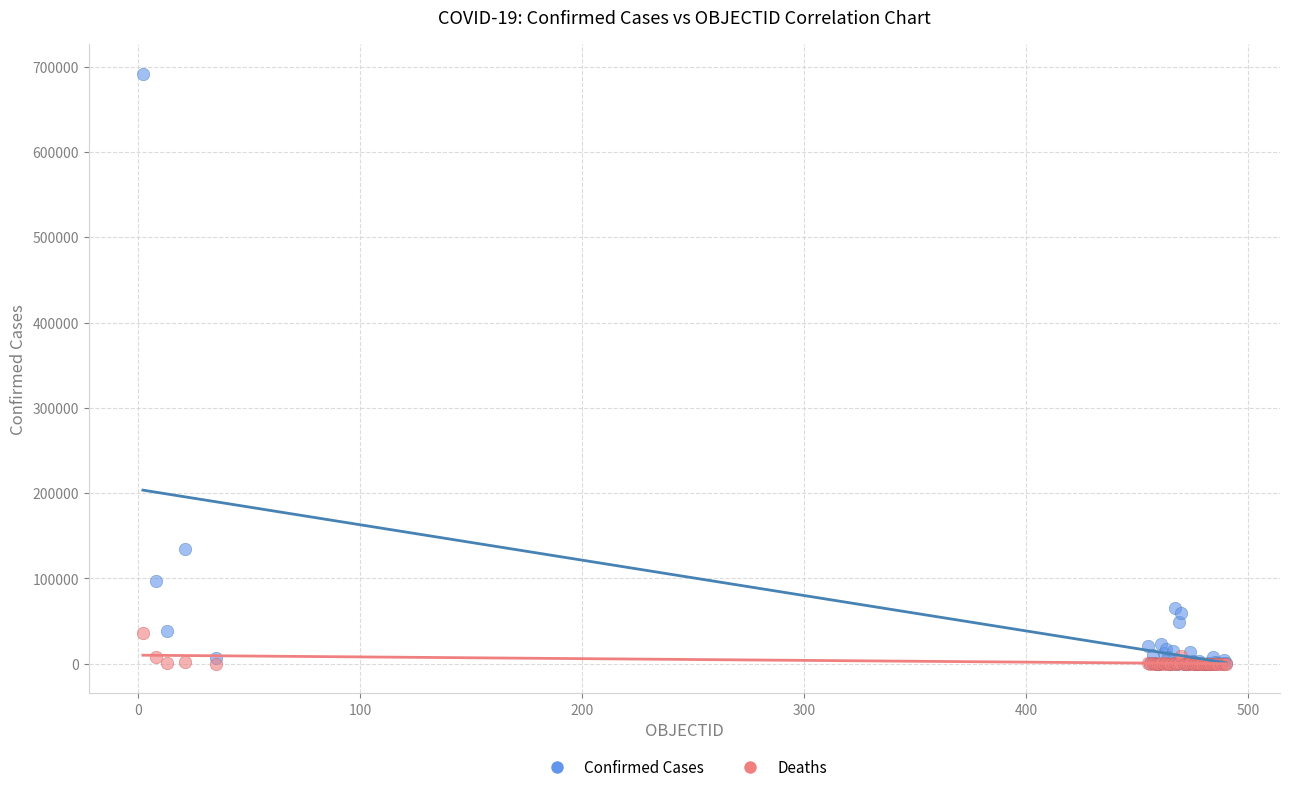

Across all series, what Y value is closest to 345879?

134150